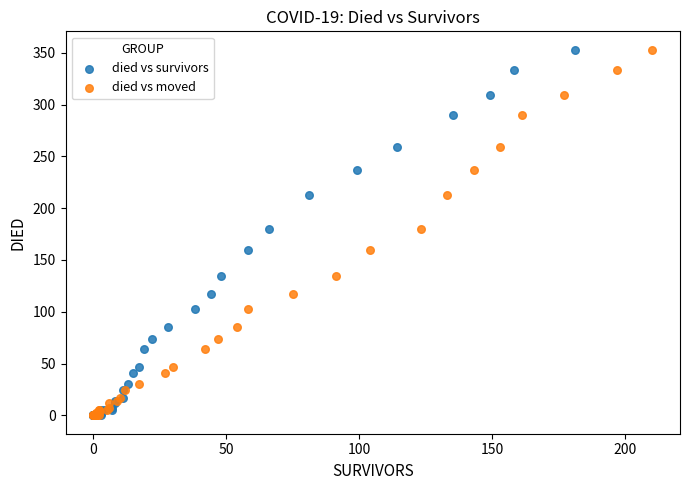

What are all the series names shown in the legend?

died vs survivors, died vs moved